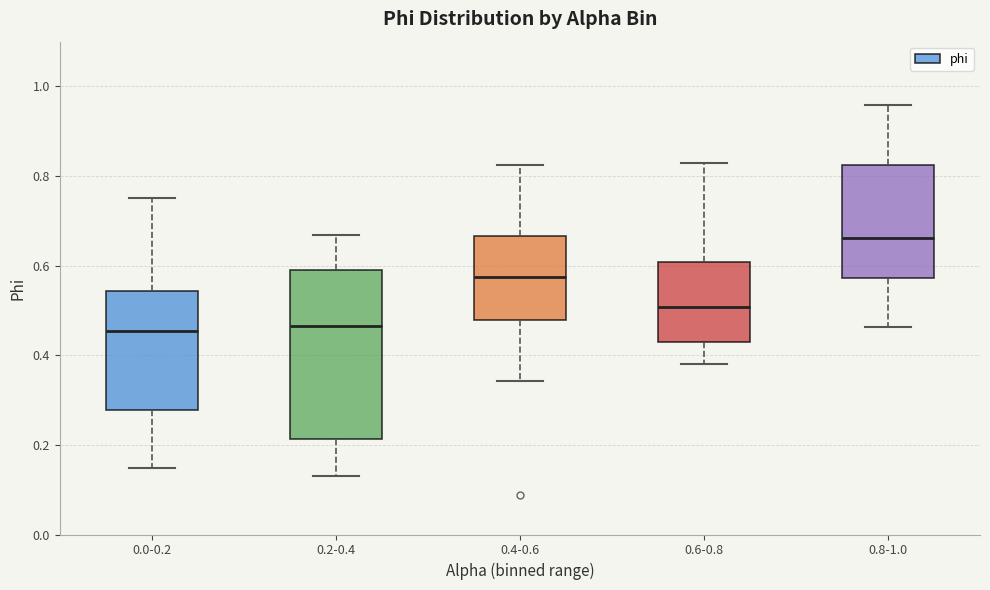

Comparing the boxes themselves (not the whiskers), which one is the tallest?

0.2-0.4